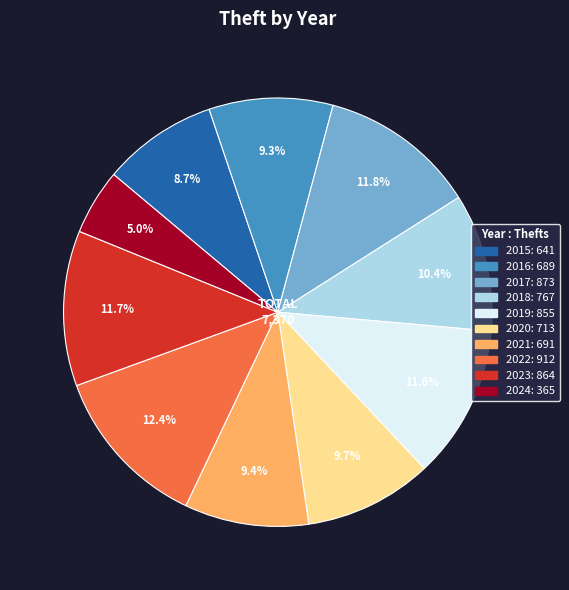

Is there any slice that represents more than half of the pie?

No